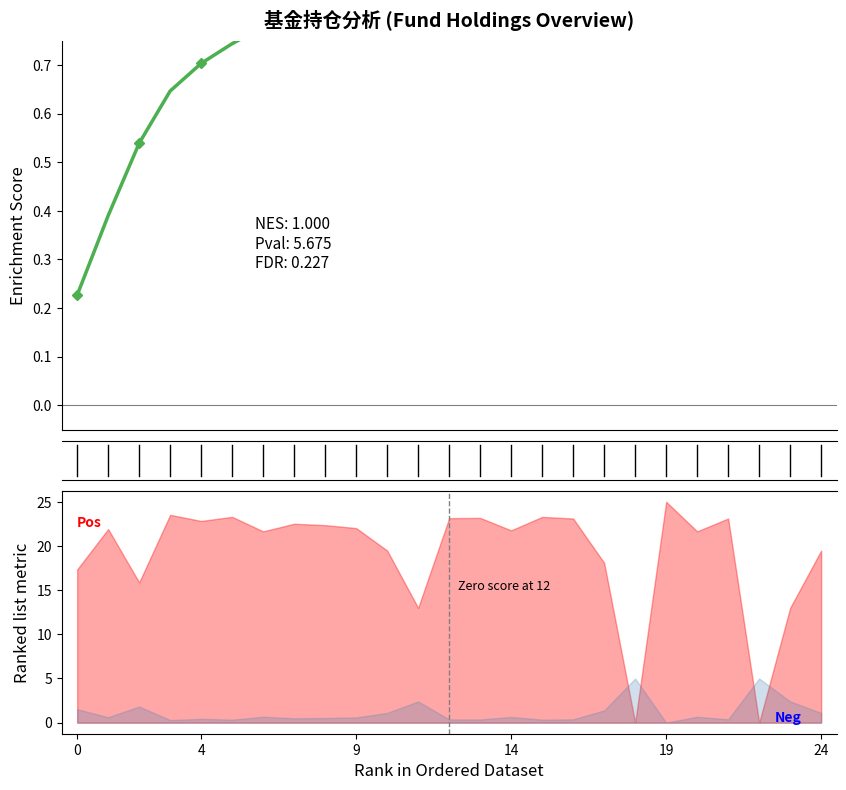

What is the change in value from 4 to 19?

+0.3